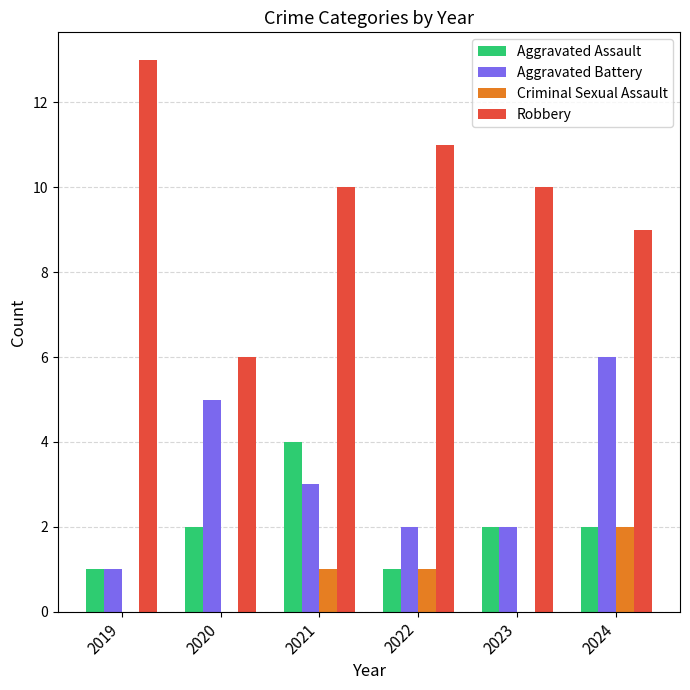

Are the bars horizontal?

No